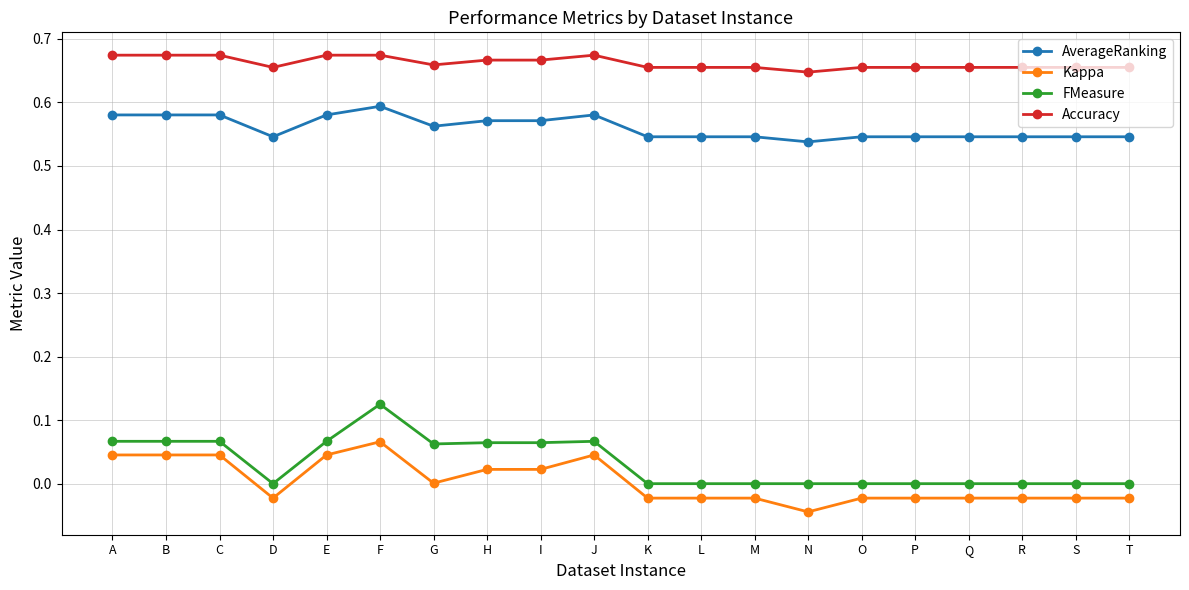

Which series has the widest spread of values?

FMeasure